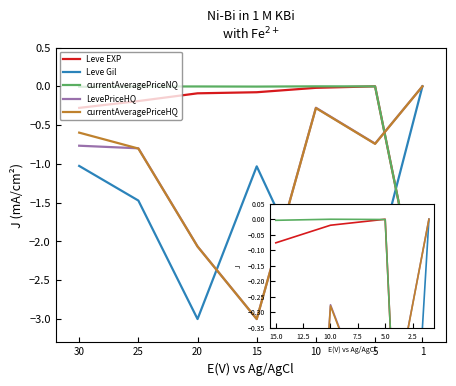

Does the chart have visible grid lines?

No